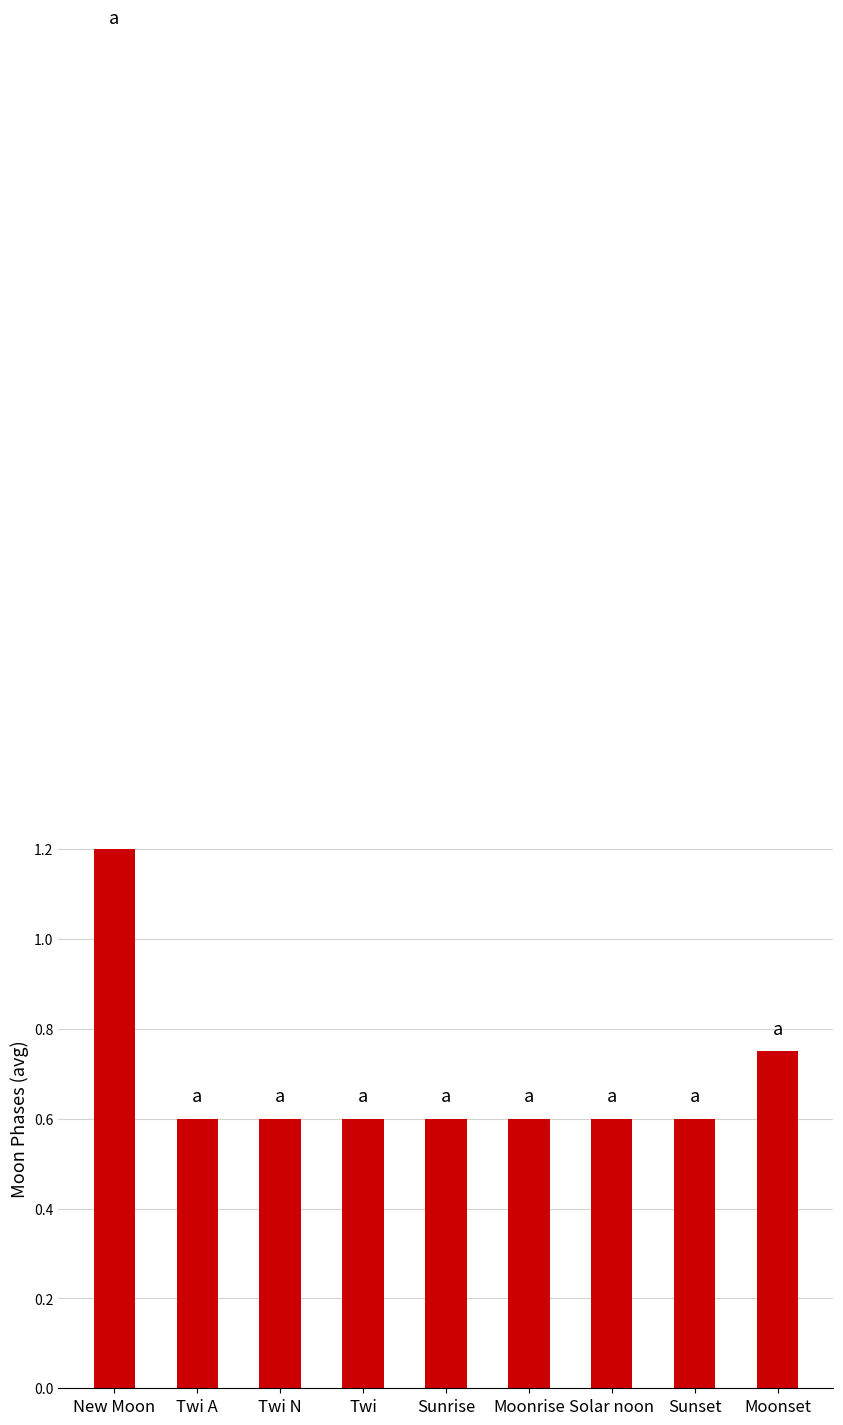

What is the greatest value displayed?

3.0